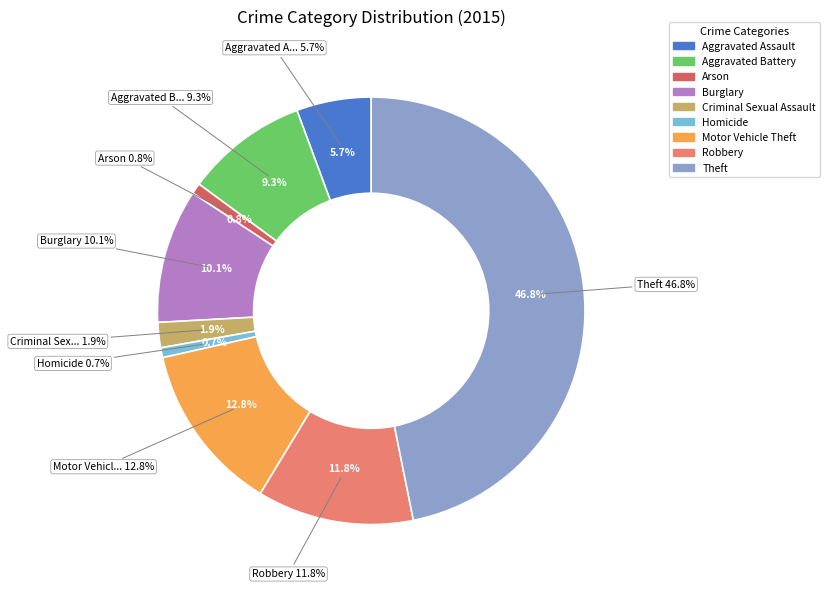

To the nearest percent, what percentage of the pie is Motor Vehicle Theft?

13%